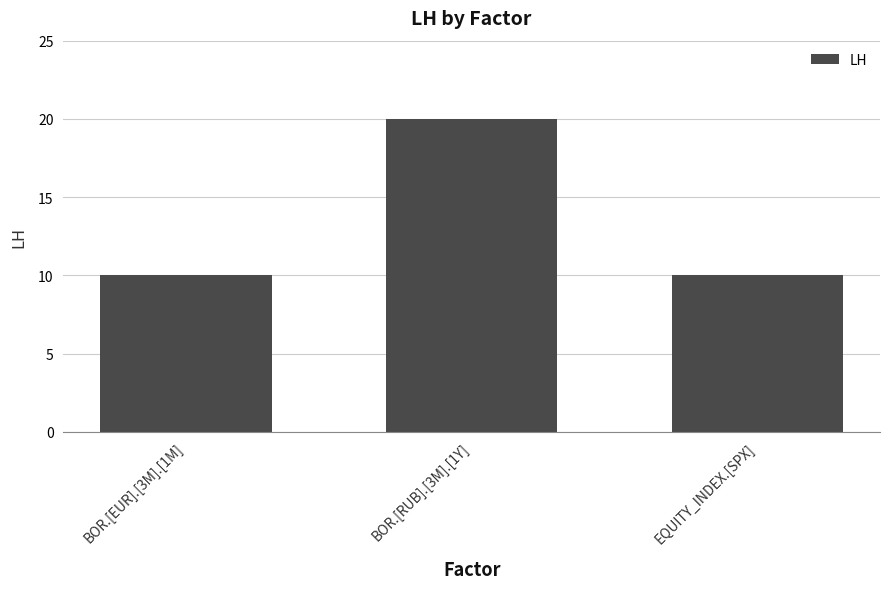

Count the number of data series in this chart.

1